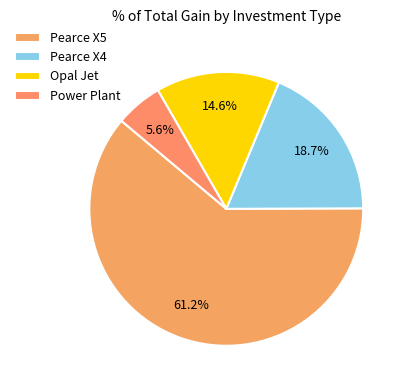

True or false: Power Plant accounts for 1% of the total.

False